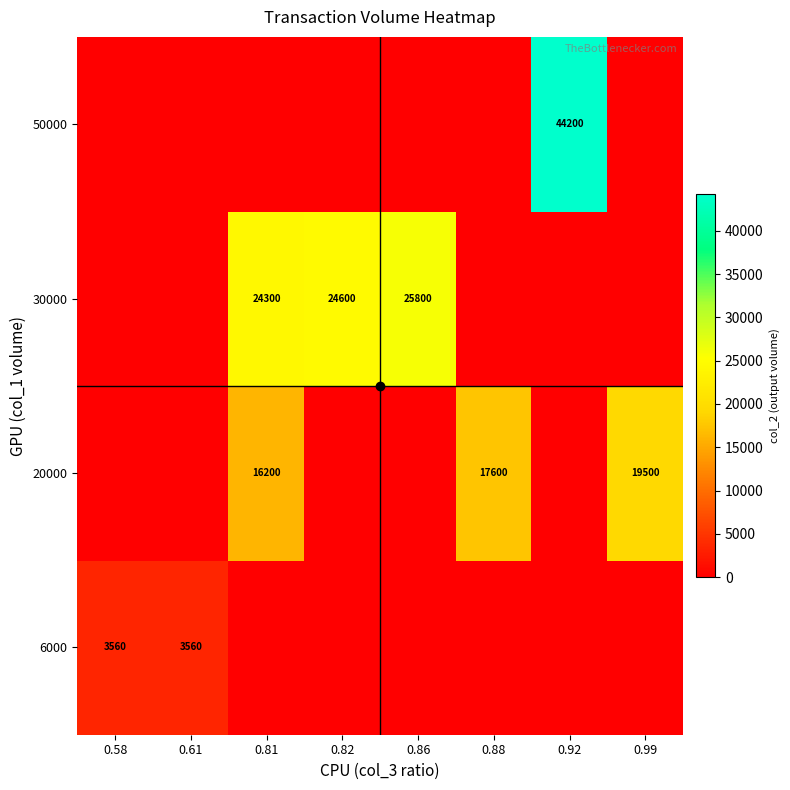

The 20000 series shows 19500 at 0.99. True or false?

True